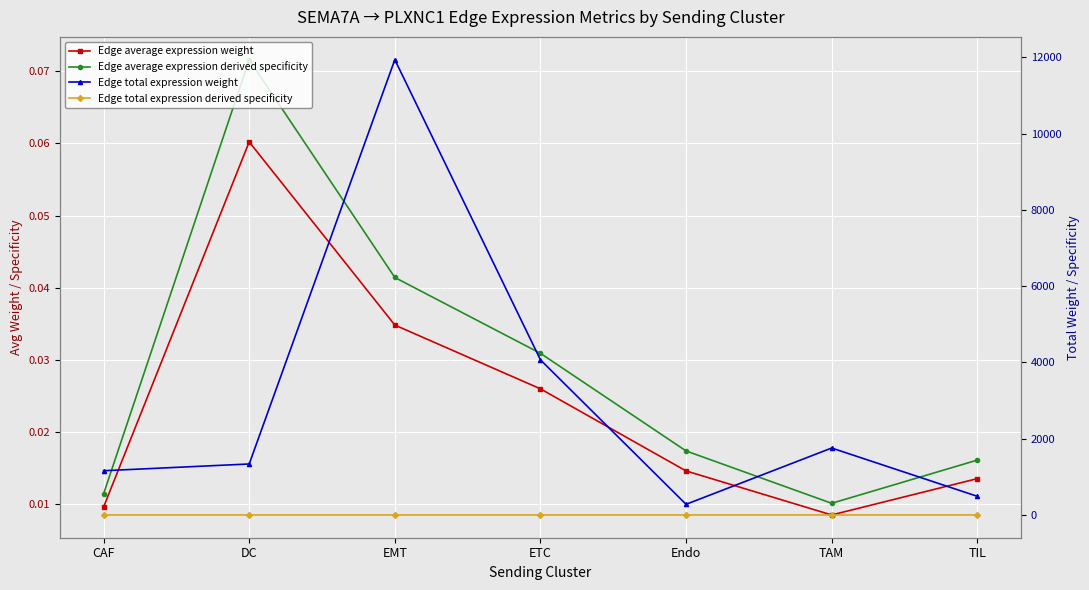

What is the difference between the highest and lowest values at EMT?

11941.3